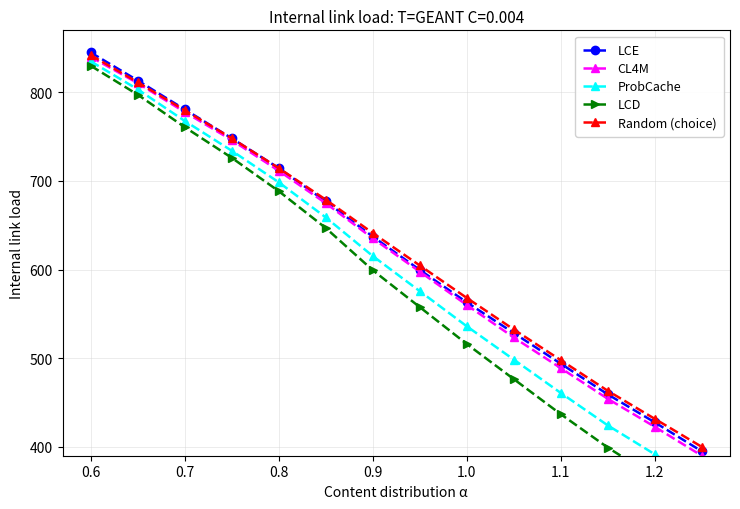

What is the highest value of the LCE series?

845.0